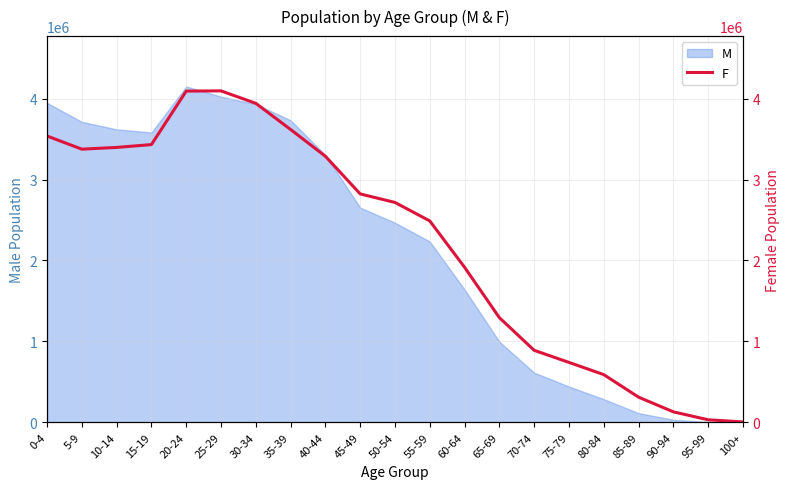

Does the chart have visible grid lines?

Yes